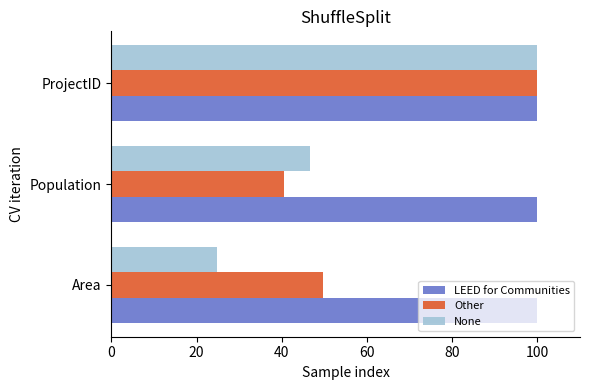

Which label corresponds to the smallest value in the chart?

Area